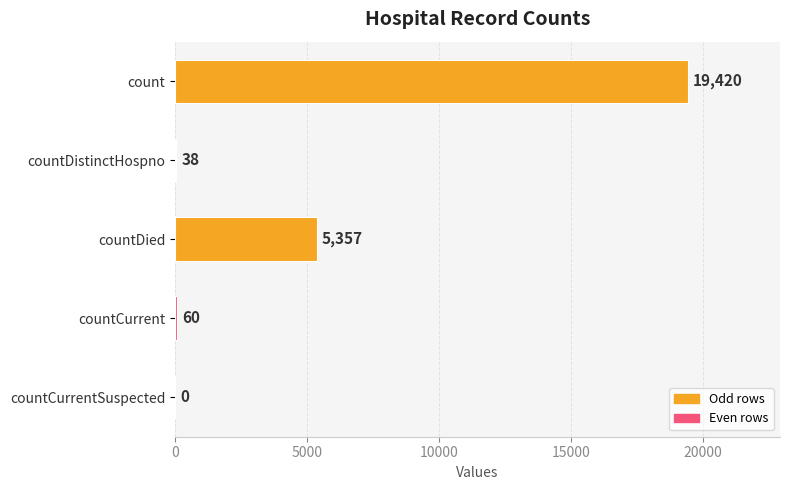

What is the sum of all values?

24875